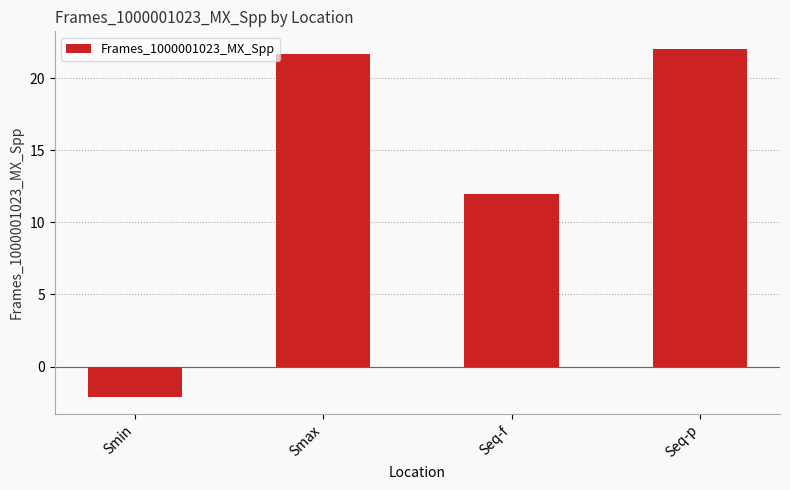

Which has a higher value, Seq-f or Smax?

Smax